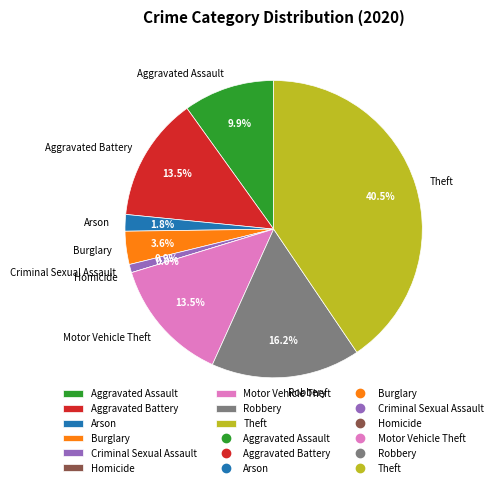

The Aggravated Assault slice represents 1% of the pie. True or false?

False